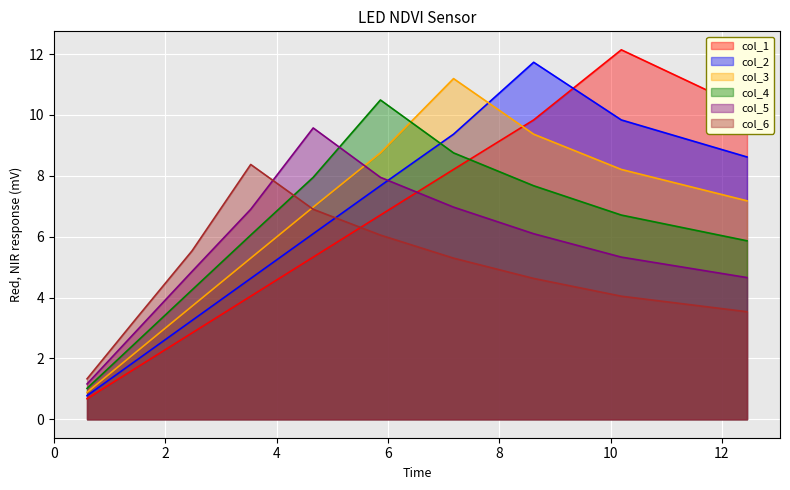

Is it true that col_2 equals 2.3 at 7?

False